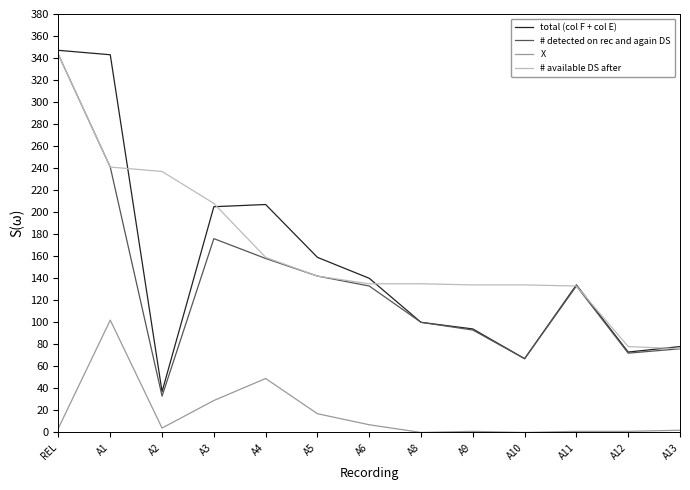

What is the spread (max minus min) of values at A10?

134